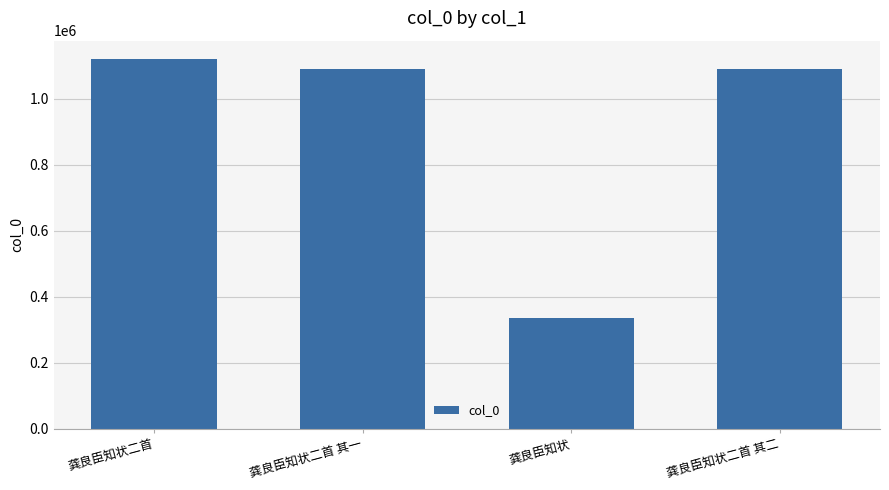

What is the difference between the values at 龚良臣知状二首 其二 and 龚良臣知状二首 其一?

1